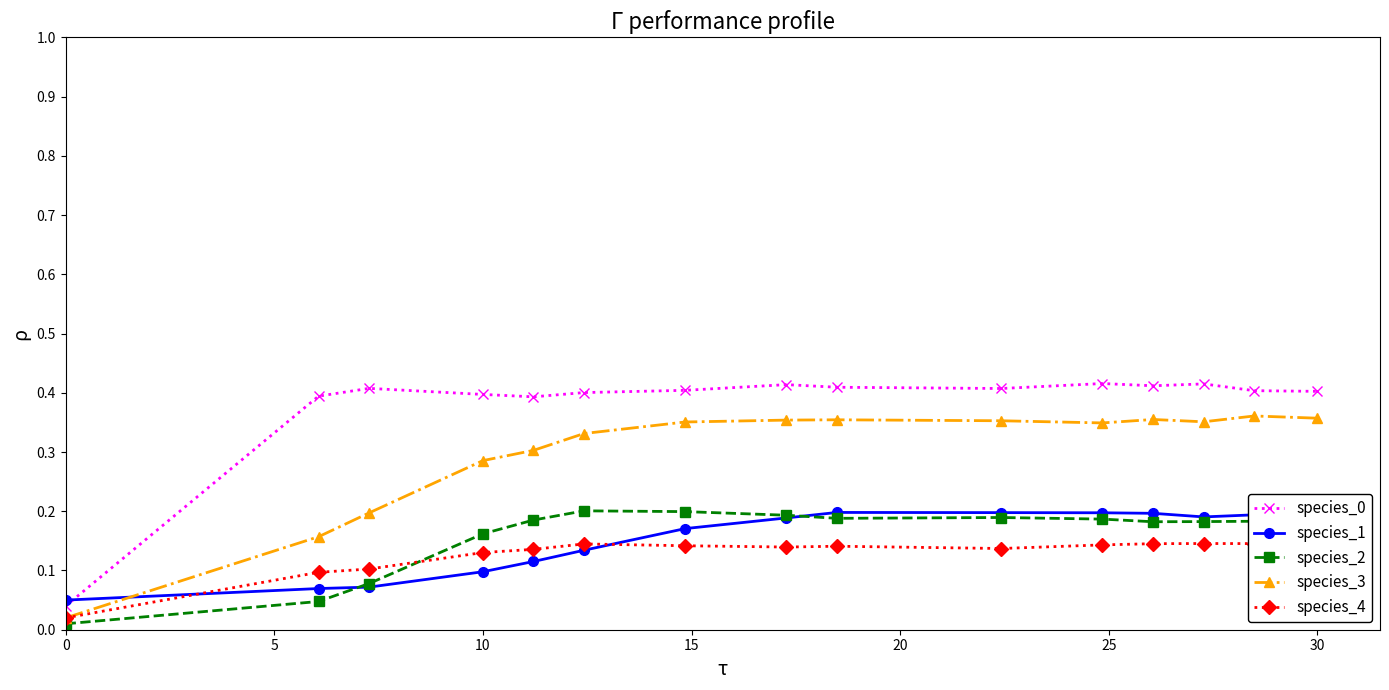

At how many categories does at least one series exceed 0?

15